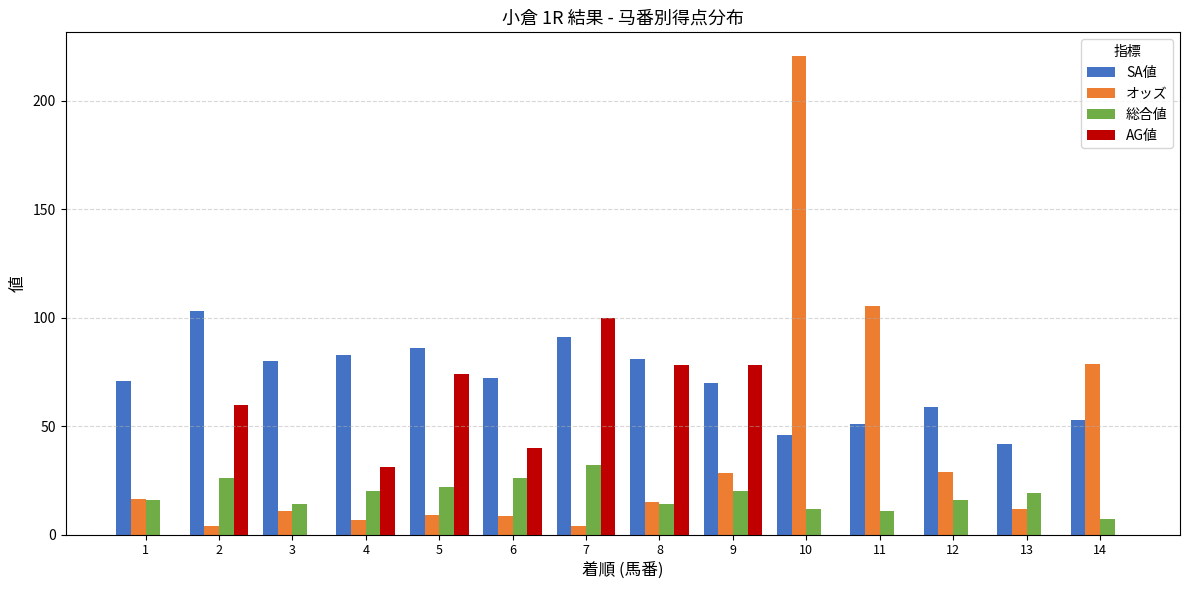

Are the bars grouped side by side (vs. stacked)?

Yes